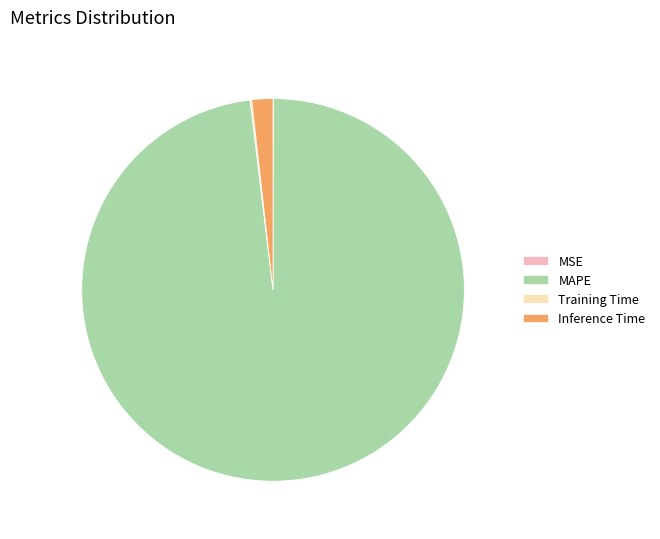

The Inference Time slice represents 2% of the pie. True or false?

True